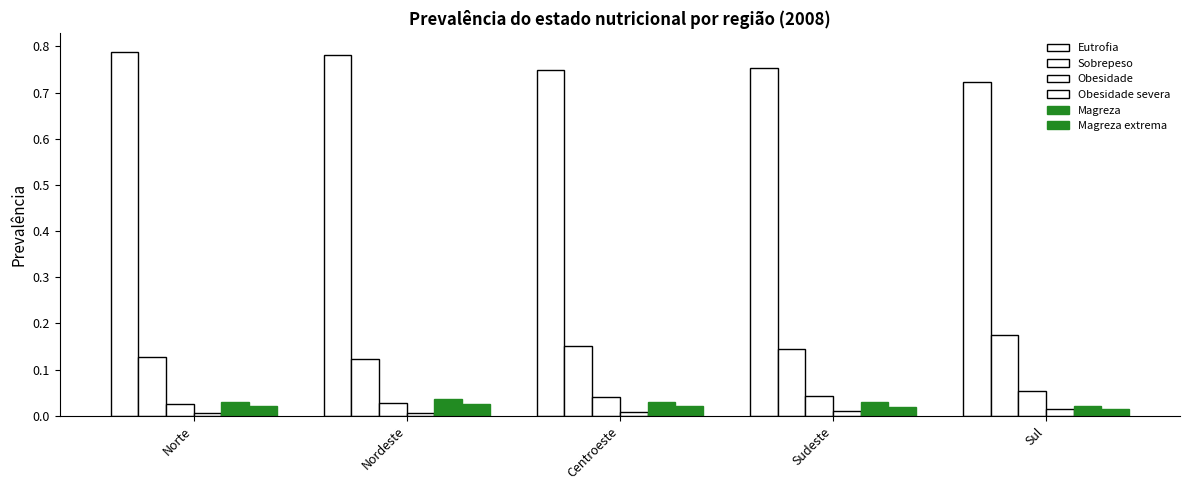

What is the label of the 4th bar from the right?

Nordeste